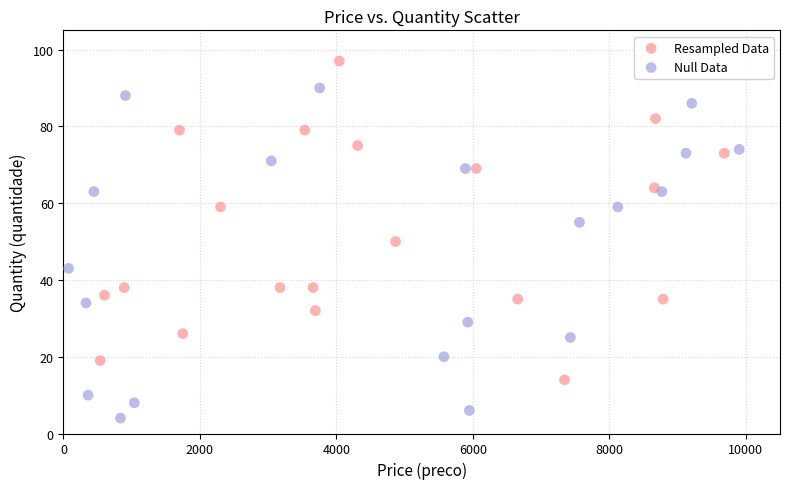

Which series has the widest spread of Y values?

Null Data